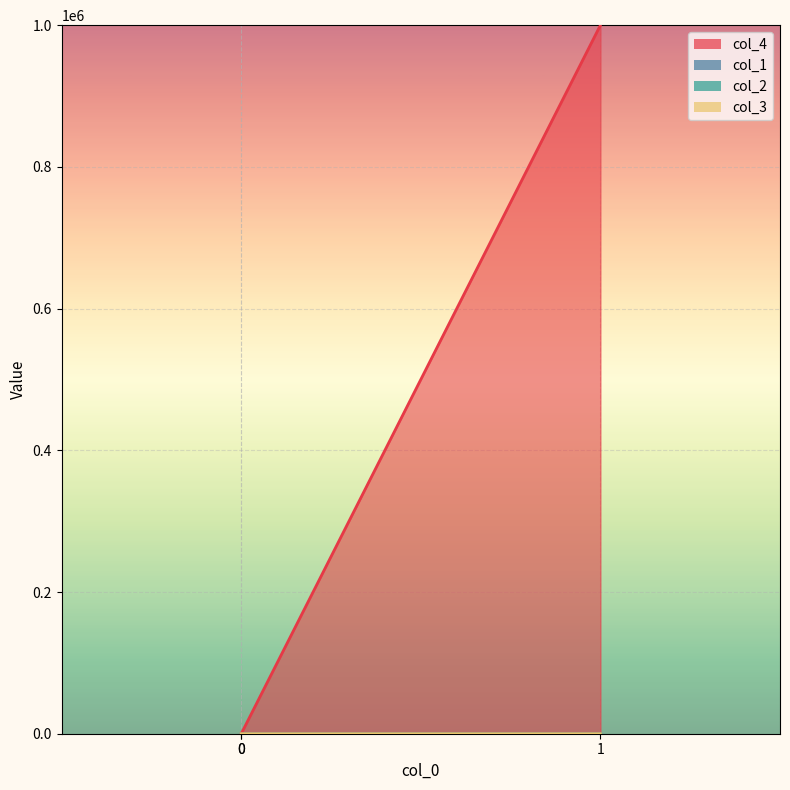

Which series has the widest spread of values?

col_4